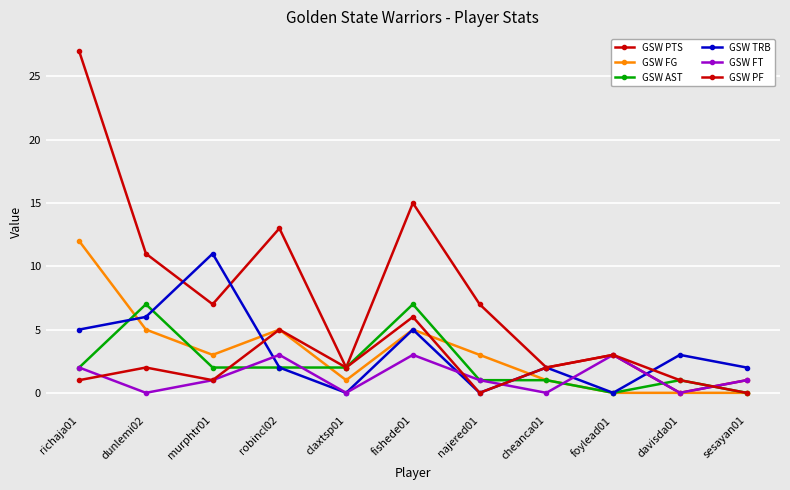

What is the maximum value for GSW AST?

7